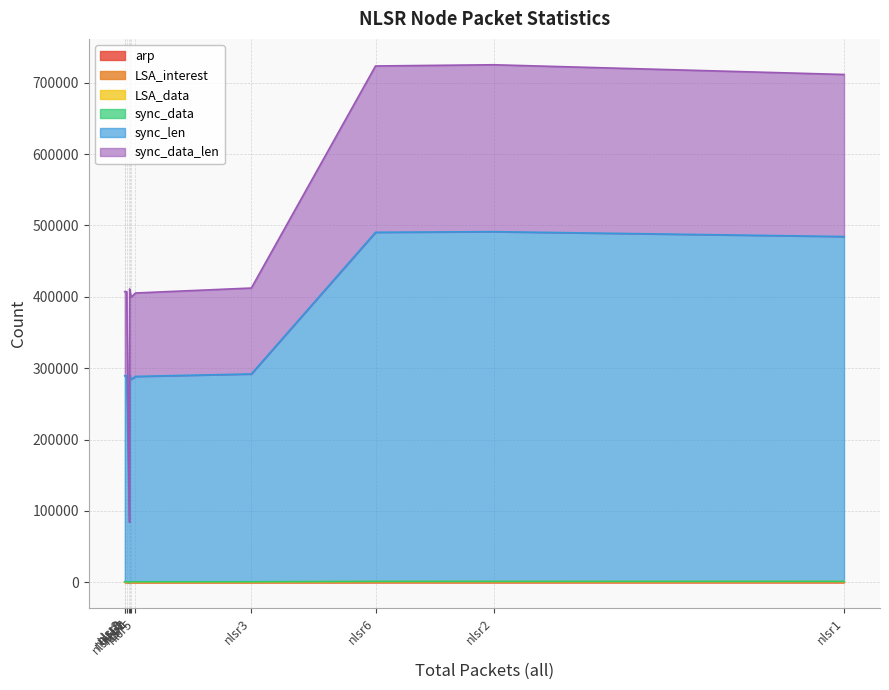

Is the value of LSA_interest at nlsr_pc greater than the value of sync_len at nlsr_pc?

No